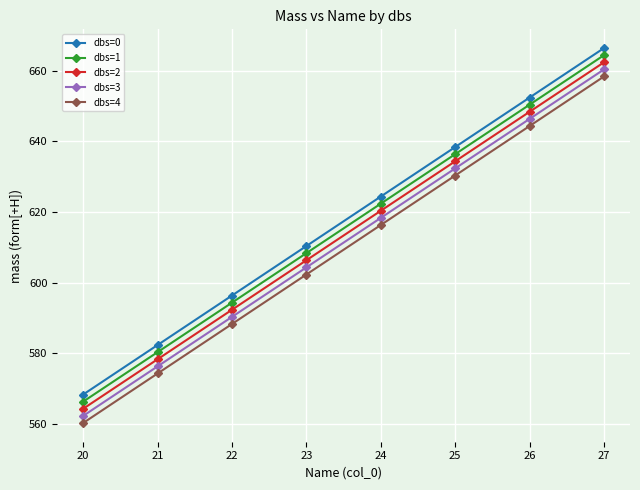

How many lines are shown in the chart?

5